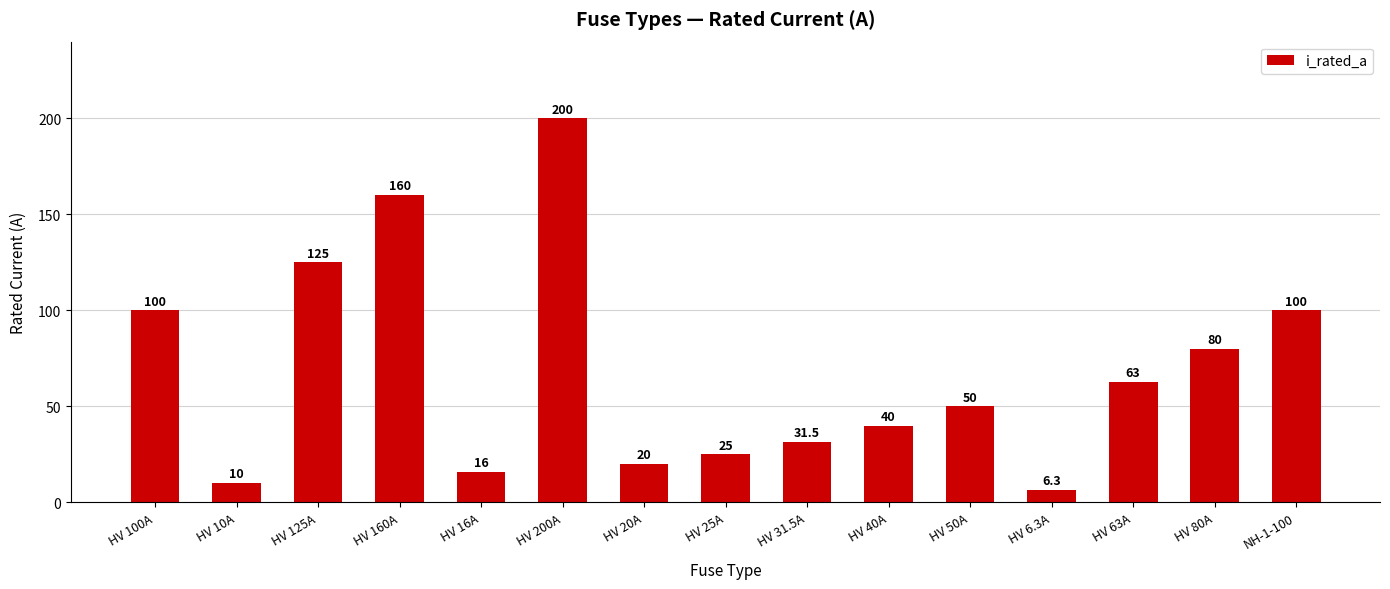

Read the value at HV 50A.

50.0